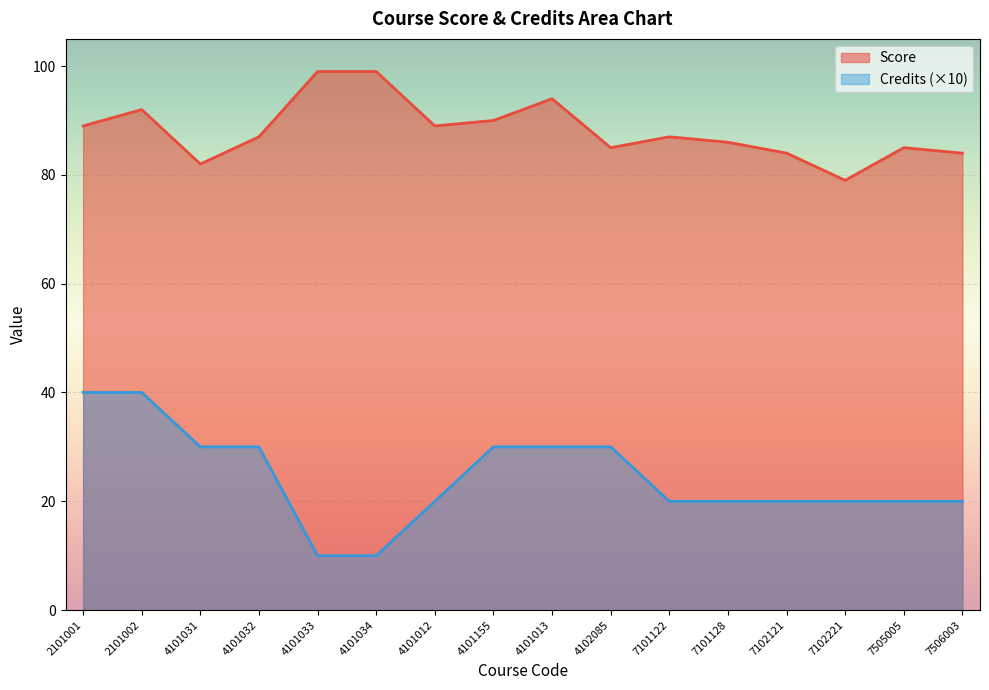

Rank the series by their maximum value, from lowest to highest.

Credits (×10), Score